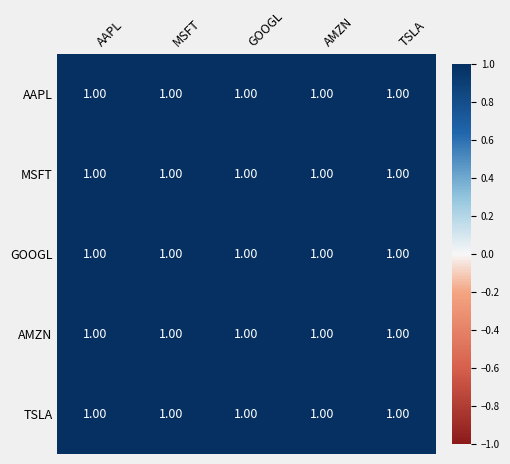

At which category is the sum across all series the highest?

MSFT